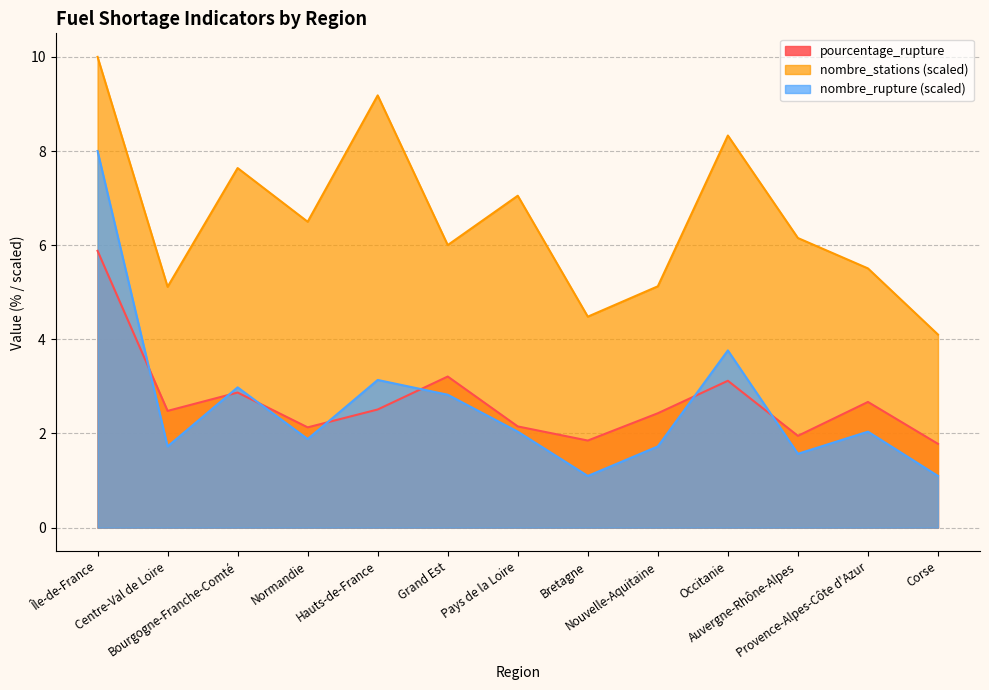

What is the difference between the nombre_rupture values at Île-de-France and Nouvelle-Aquitaine?

6.3